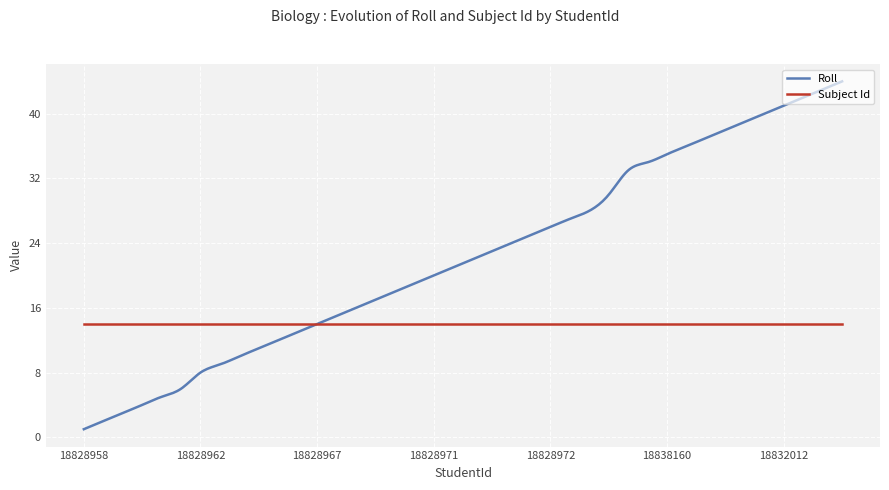

Which series has the largest total across all categories?

Roll